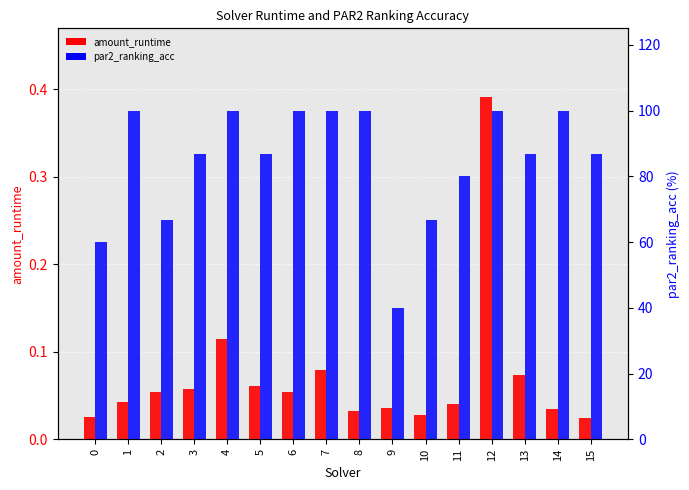

What is the total value across all series at 3?

86.7